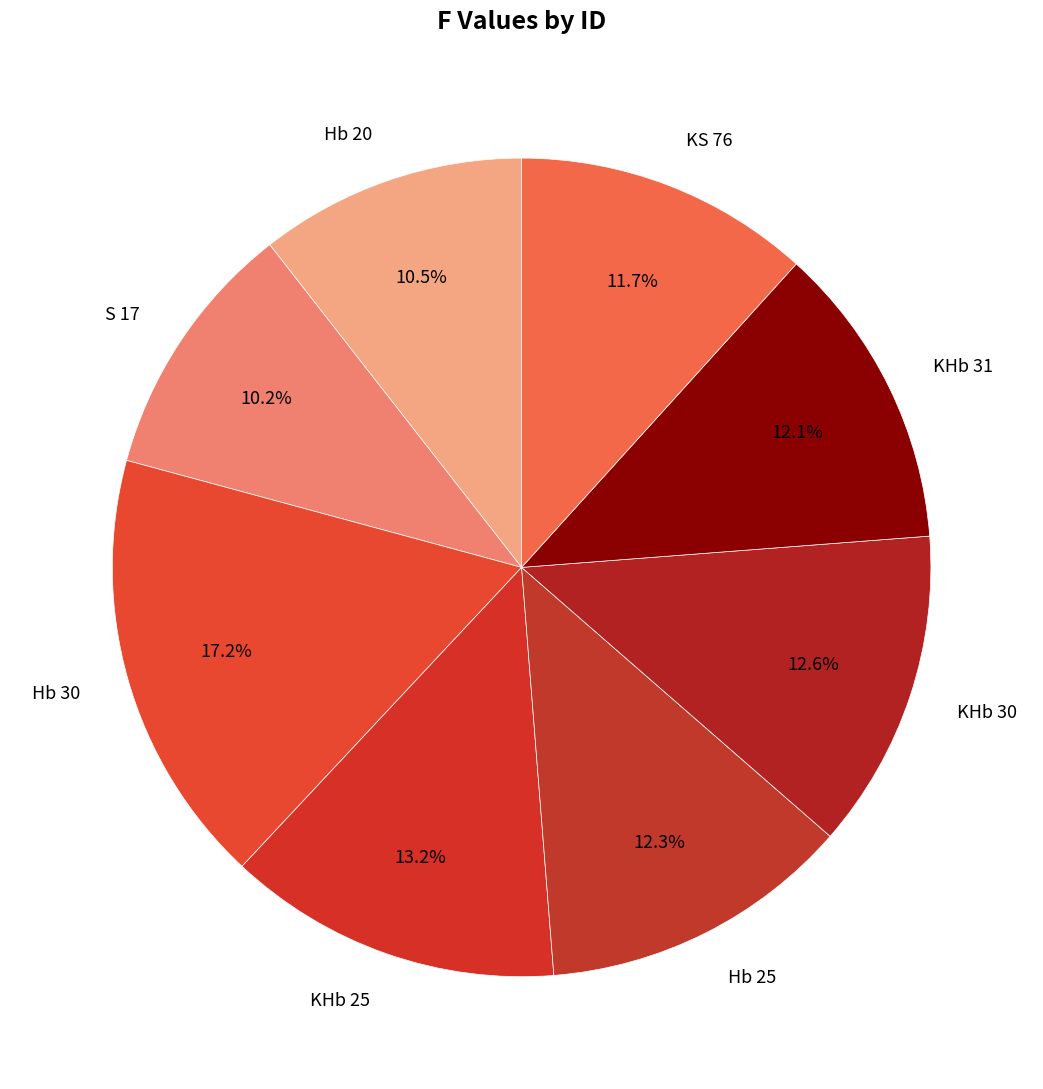

To the nearest percent, what is the difference between the largest and smallest slice percentages?

7%